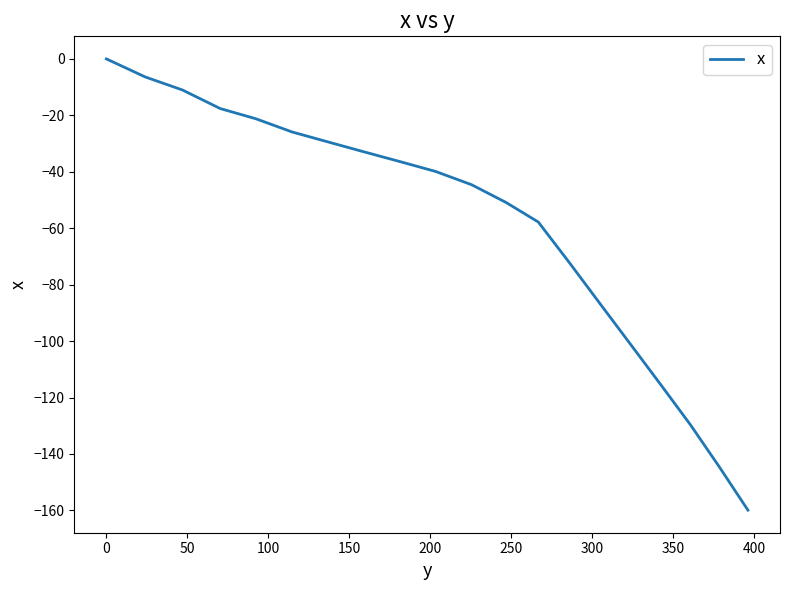

What is the smallest value displayed?

-159.9